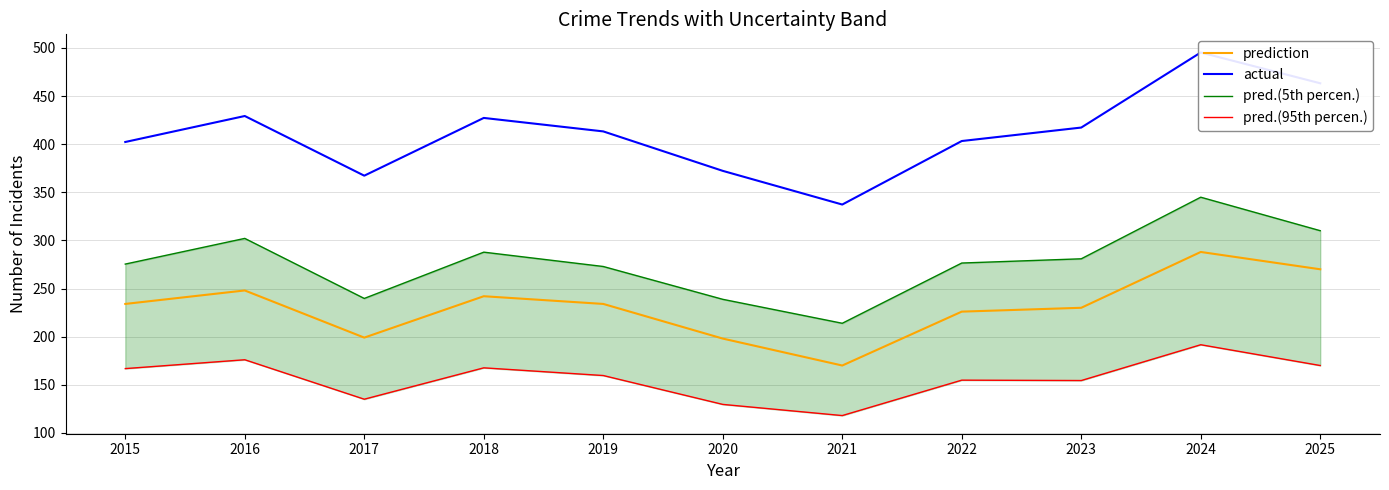

The value of pred.(95th percen.) at 2016 is 298.5. True or false?

False